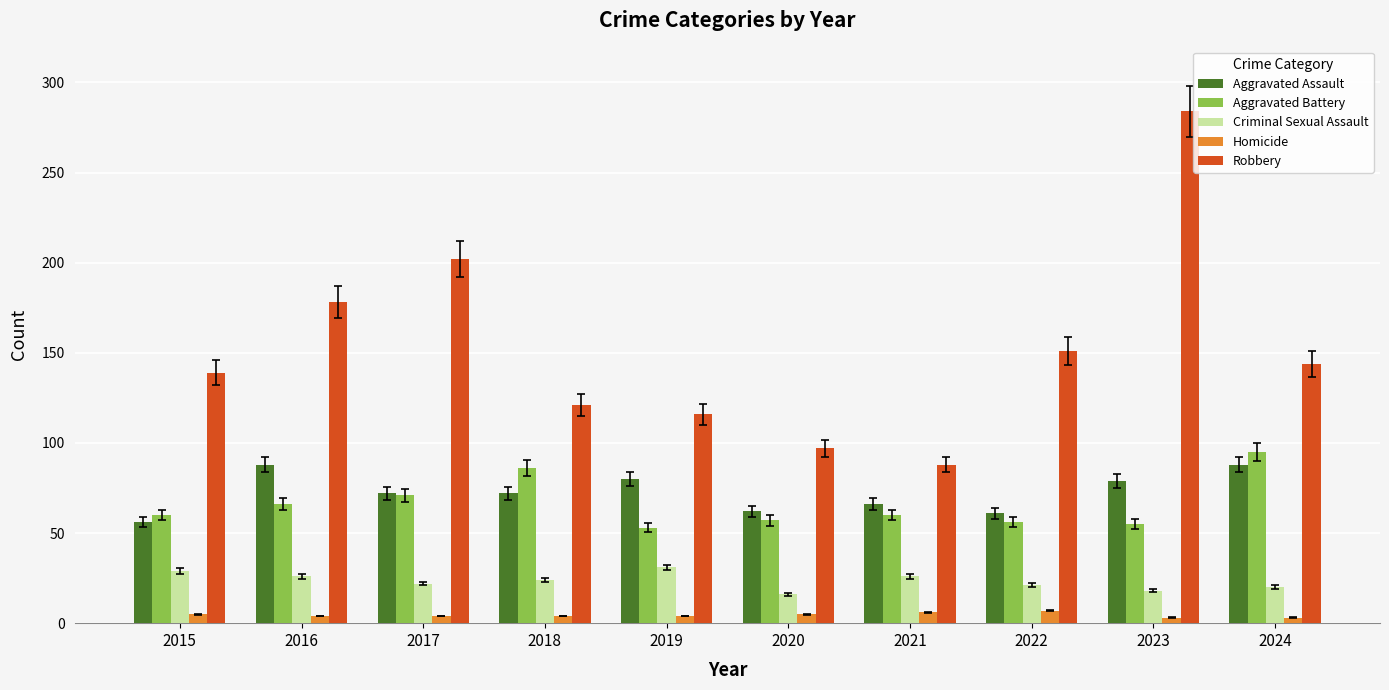

Is it true that Aggravated Battery equals 60 at 2021?

True